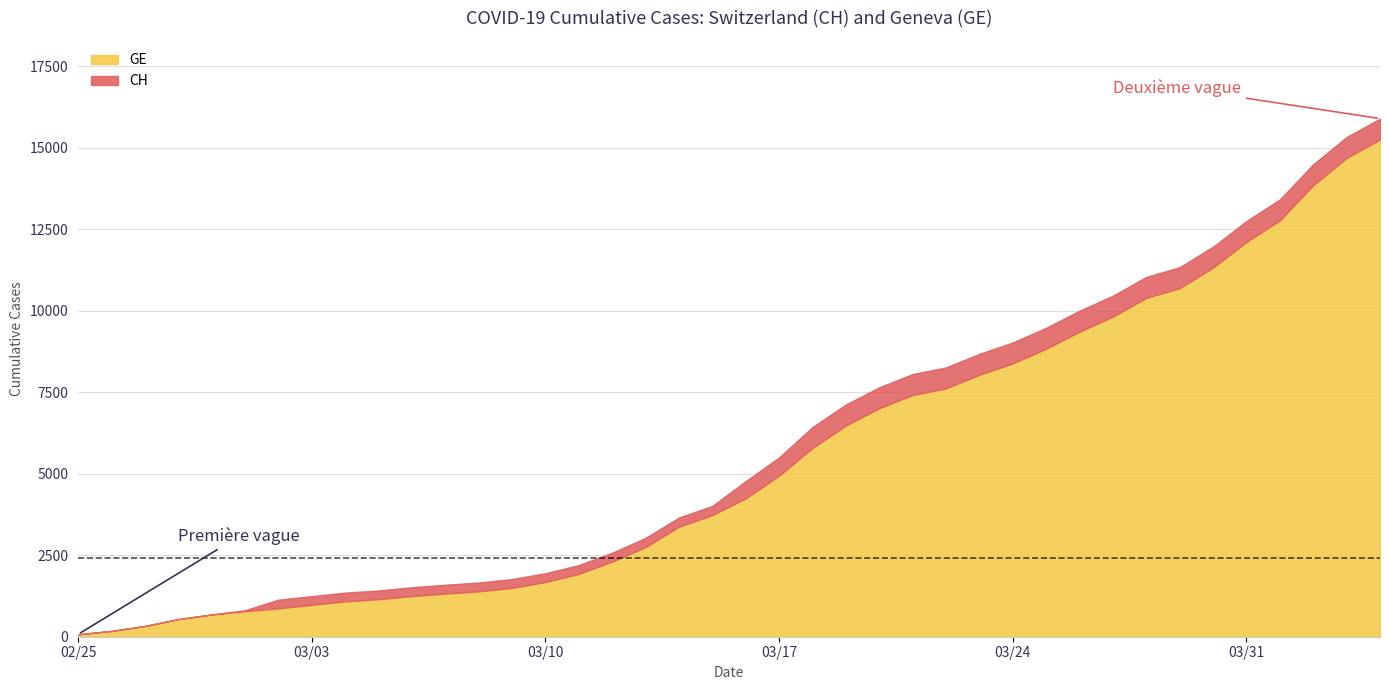

How many values in the GE series are below 4248?

20